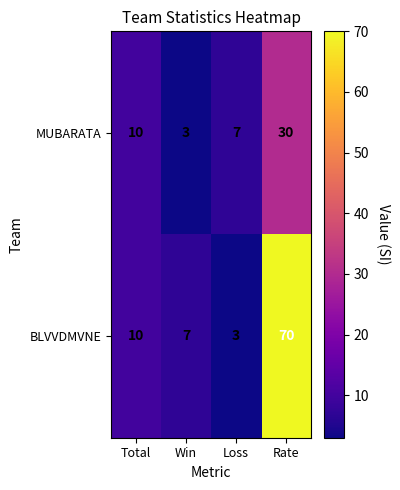

Count the MUBARATA values in the range 7 to 30.

3